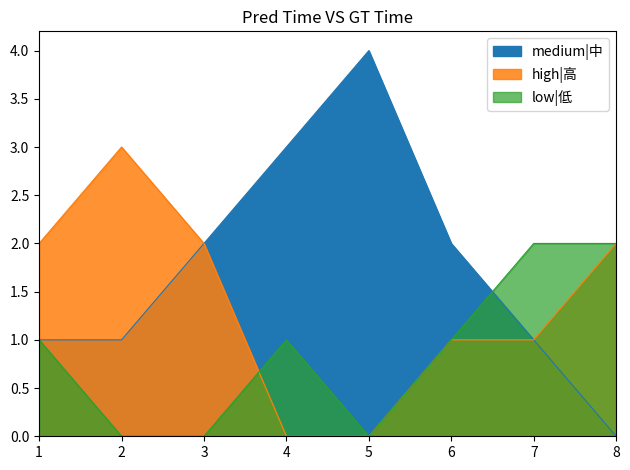

What is the spread (max minus min) of values at 8?

2